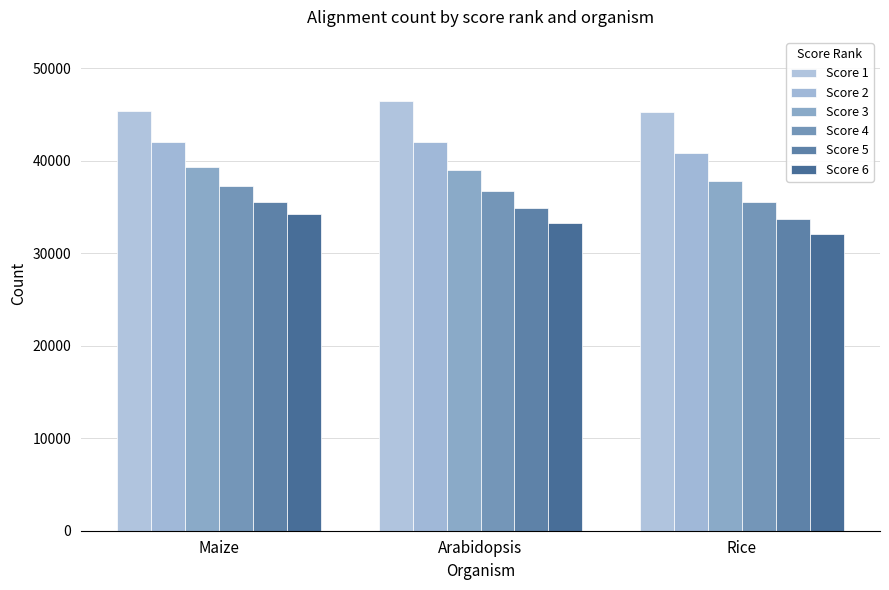

How many groups of bars are there?

3